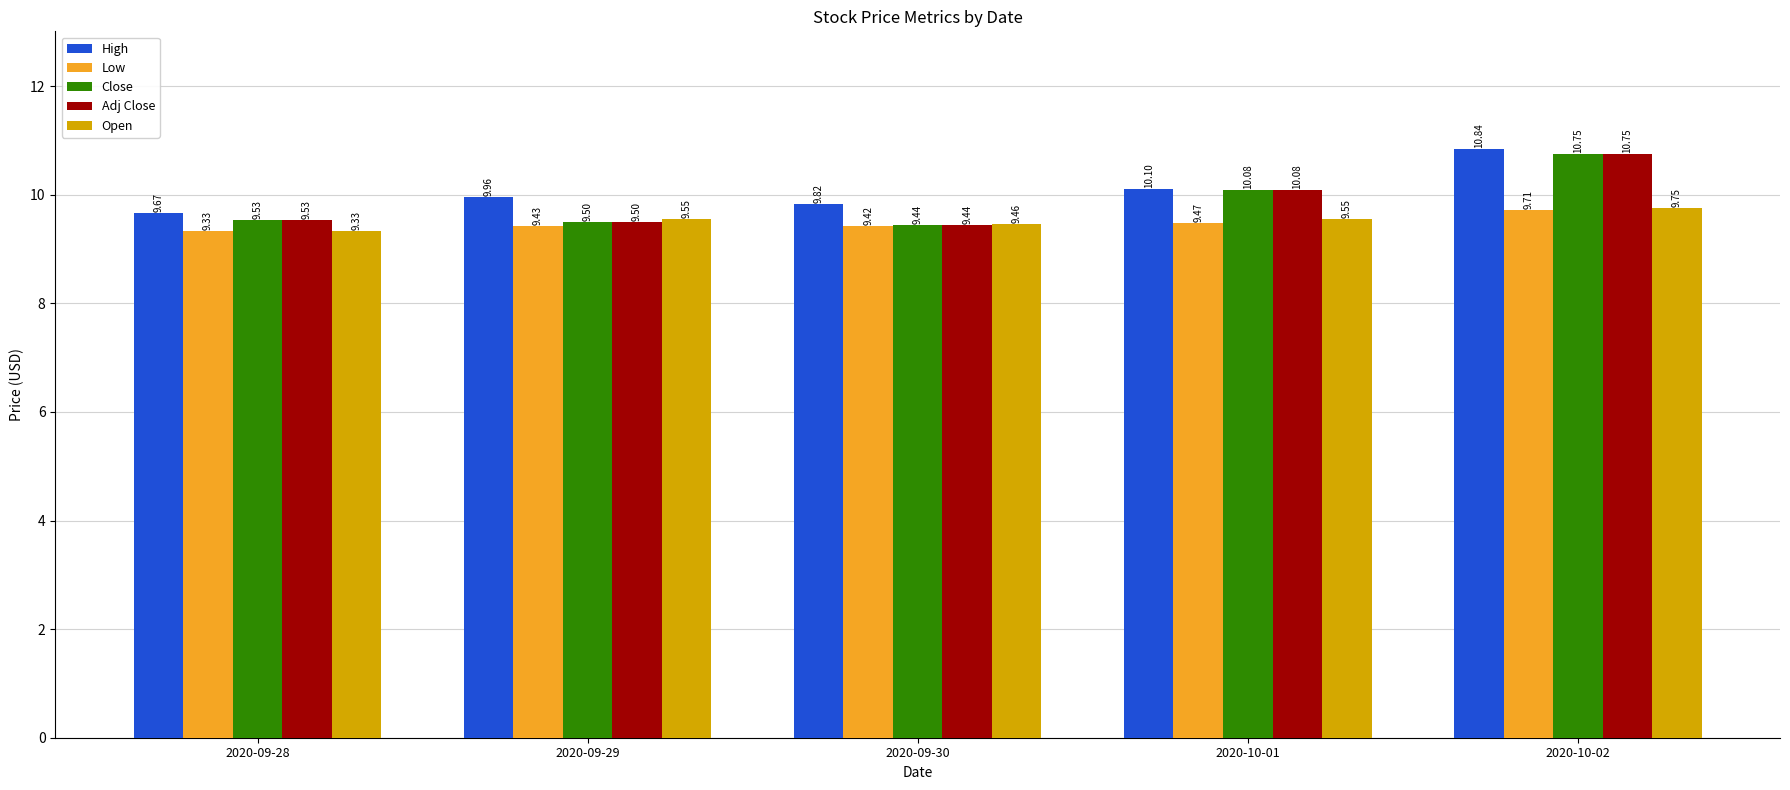

The Adj Close series shows 9.5 at 2020-09-29. True or false?

True